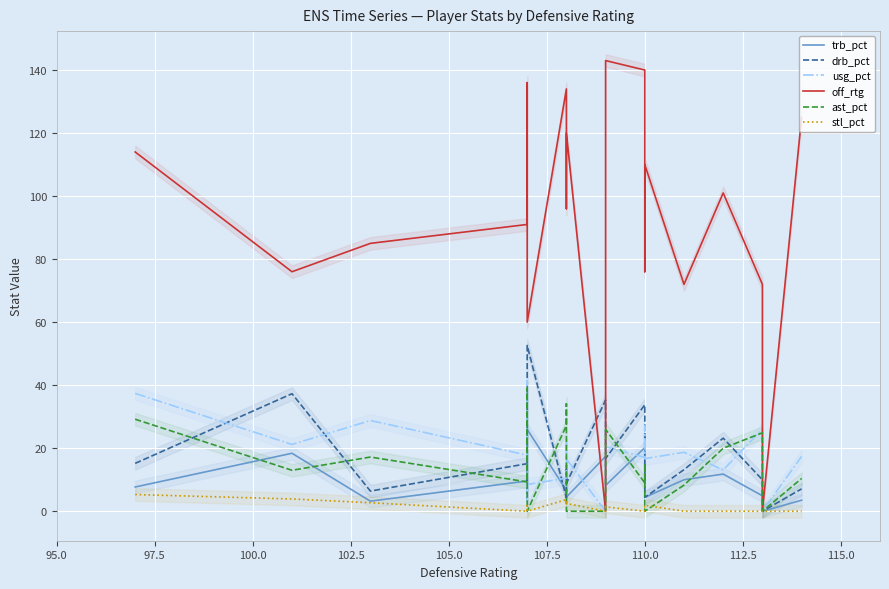

True or false: ast_pct and stl_pct cross at least once.

True